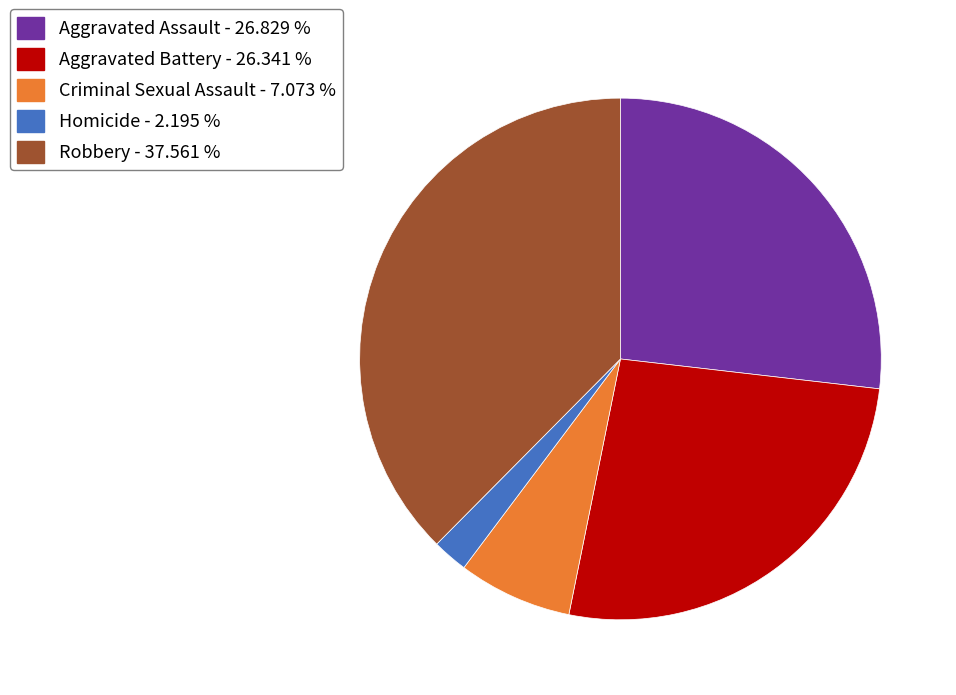

The Aggravated Assault slice represents 41% of the pie. True or false?

False